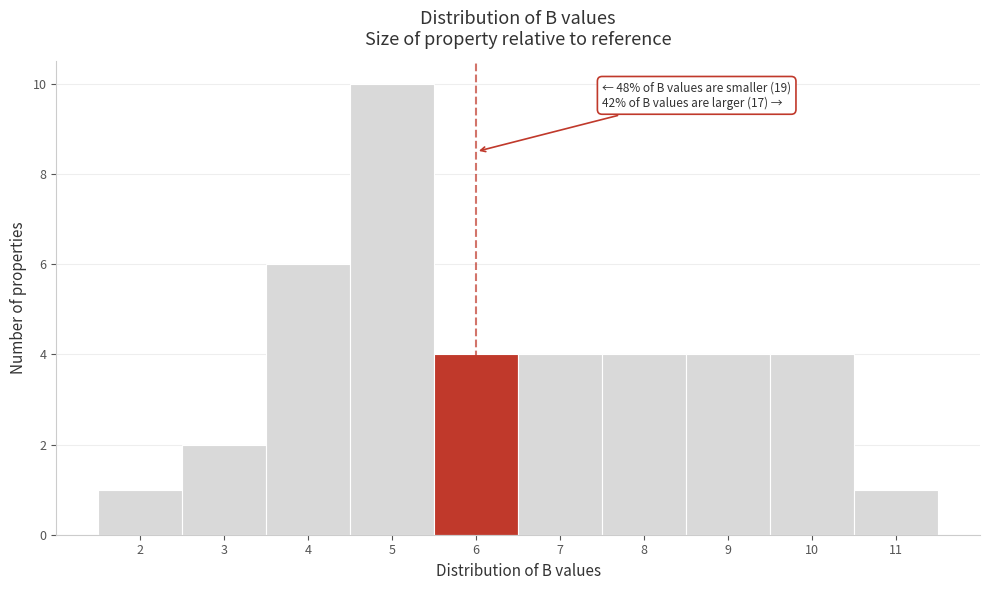

Reading right to left, transcribe all the data shown in this chart.

11=1	10=4	9=4	8=4	7=4	6=4	5=10	4=6	3=2	2=1